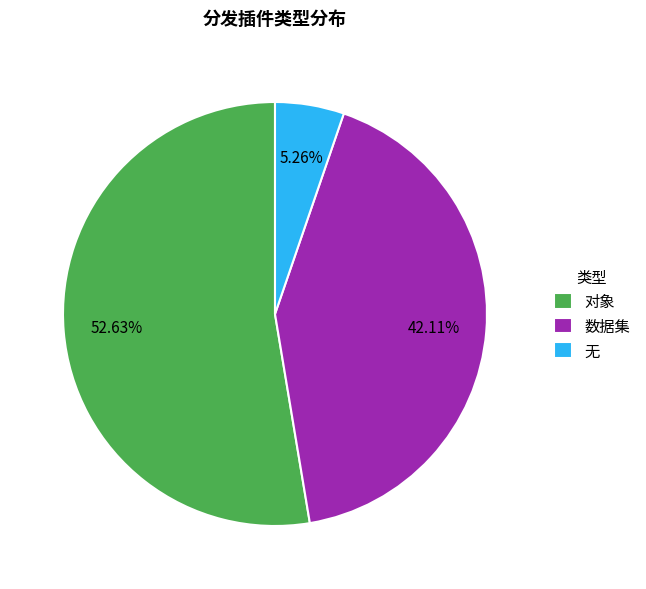

What percentage is the 对象 slice, to the nearest percent?

53%